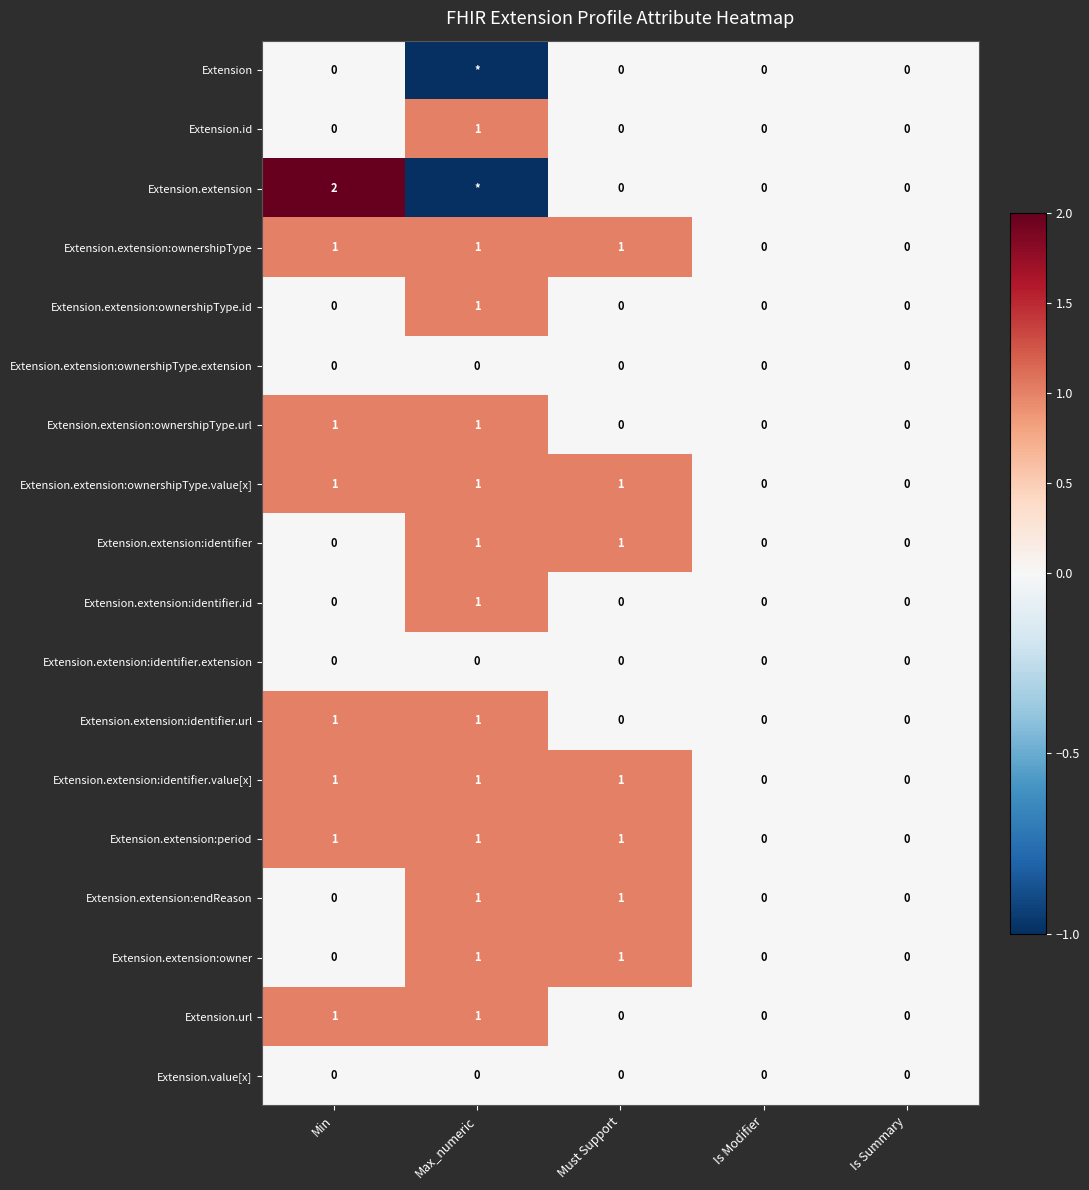

The Extension.value[x] series shows 0 at Max_numeric. True or false?

True